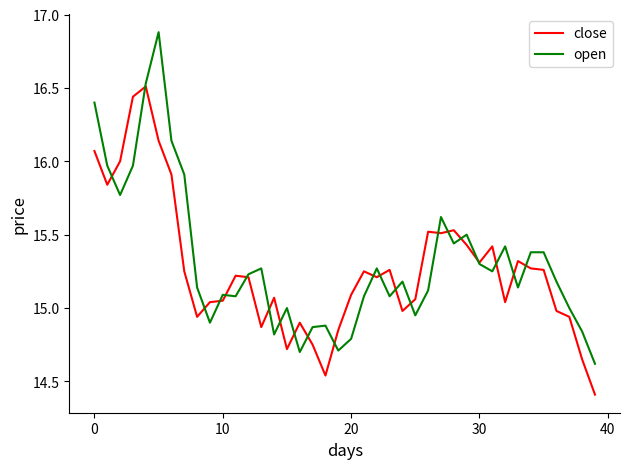

Rank the series by their maximum value, from lowest to highest.

close, open